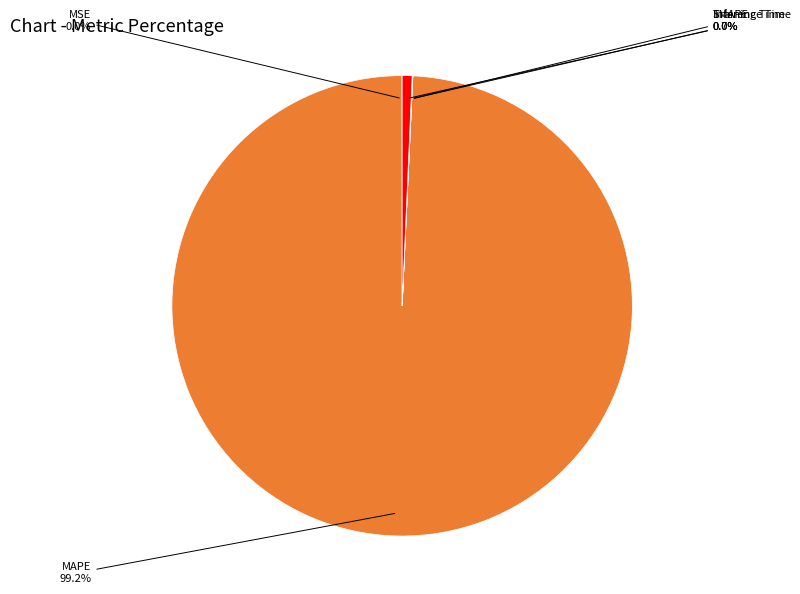

Is MAPE the majority of the pie?

Yes